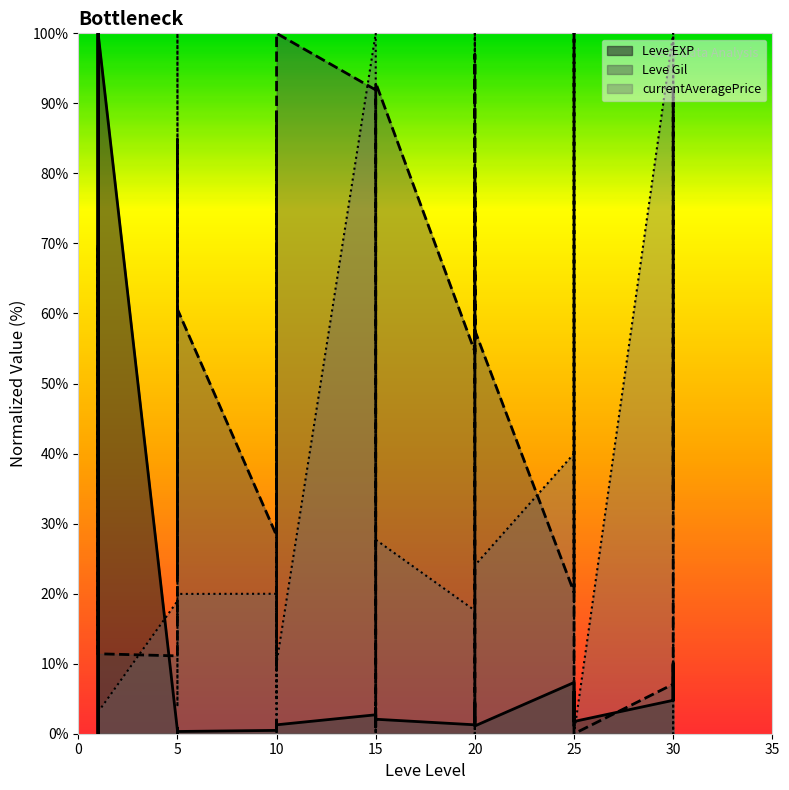

How many interior local valleys does the Leve EXP series have?

11